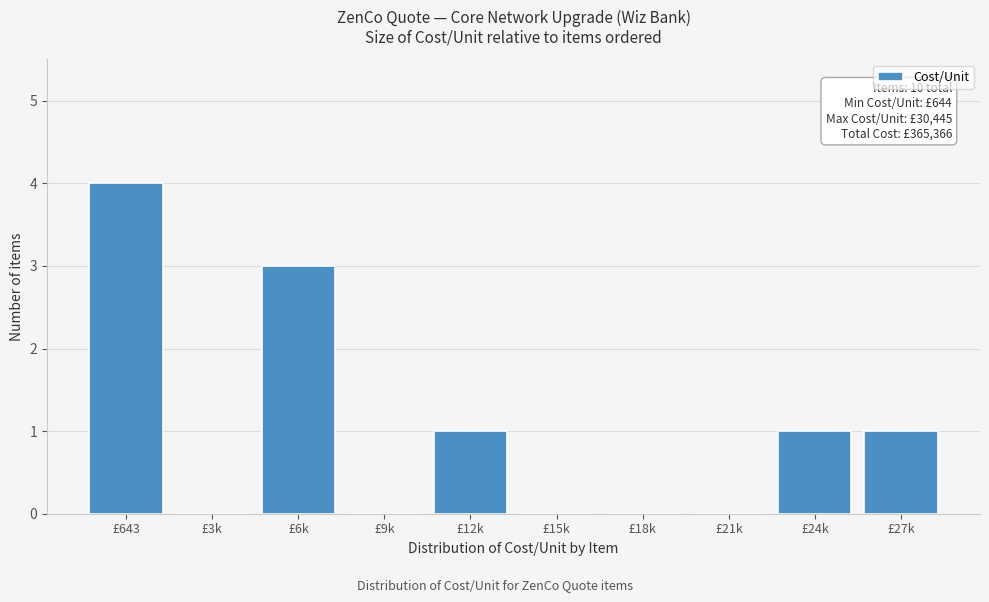

Reading right to left, list all the values displayed in this chart.

£27k=1	£24k=1	£21k=0	£18k=0	£15k=0	£12k=1	£9k=0	£6k=3	£3k=0	£643=4